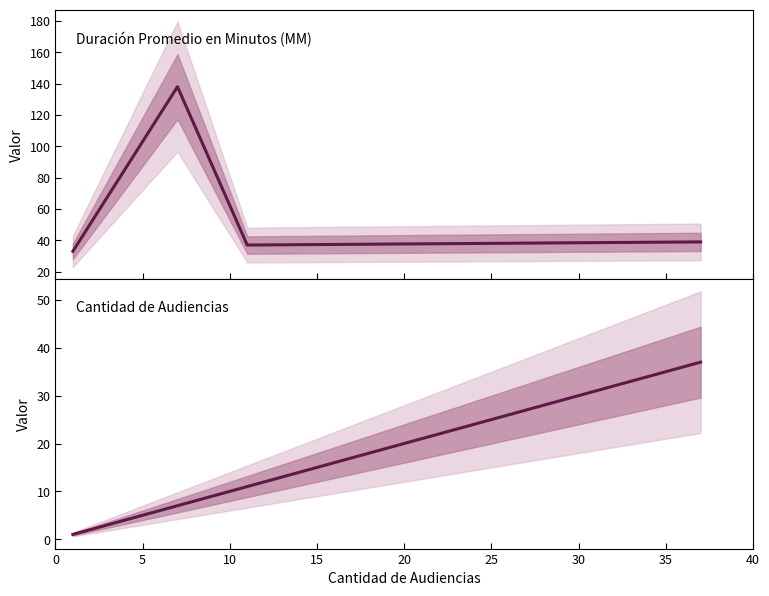

At how many categories does at least one series exceed 74?

1